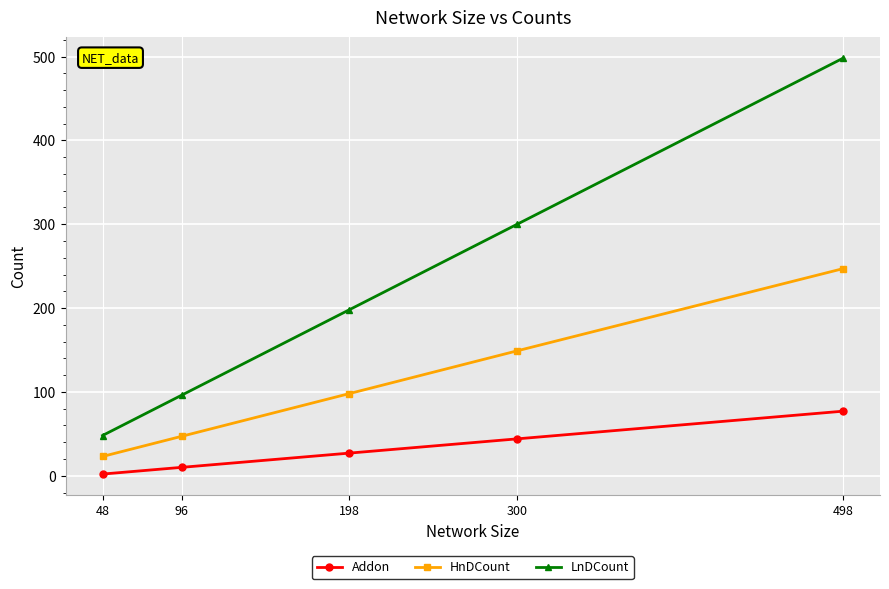

At which category is the sum across all series the highest?

498